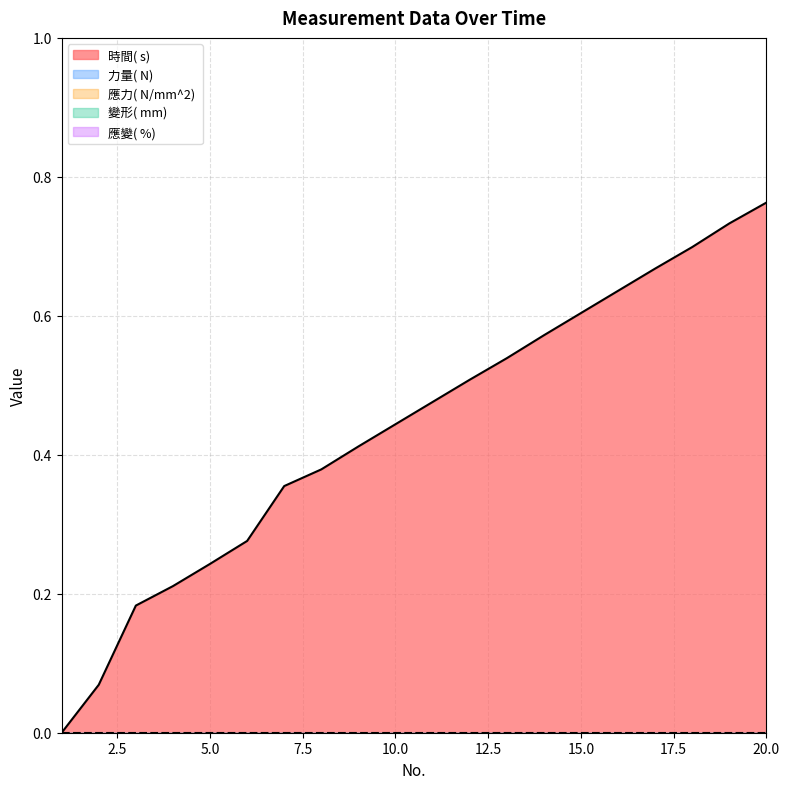

Where is 力量( N)  nearest to the value 0?

1